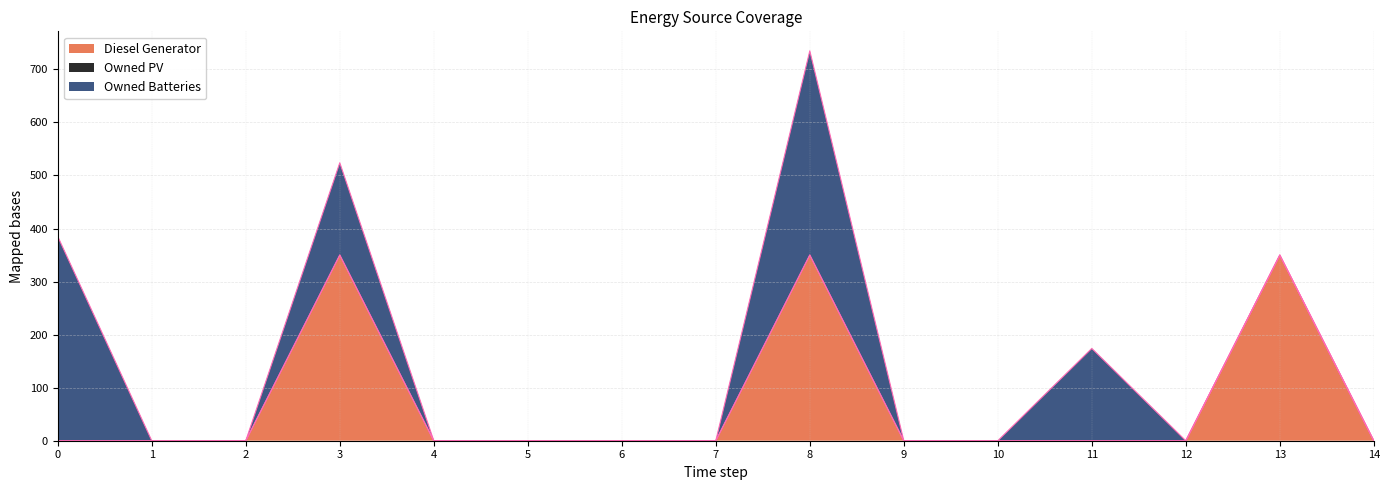

Is the value of Owned PV at 6 greater than the value of Owned Batteries at 11?

No